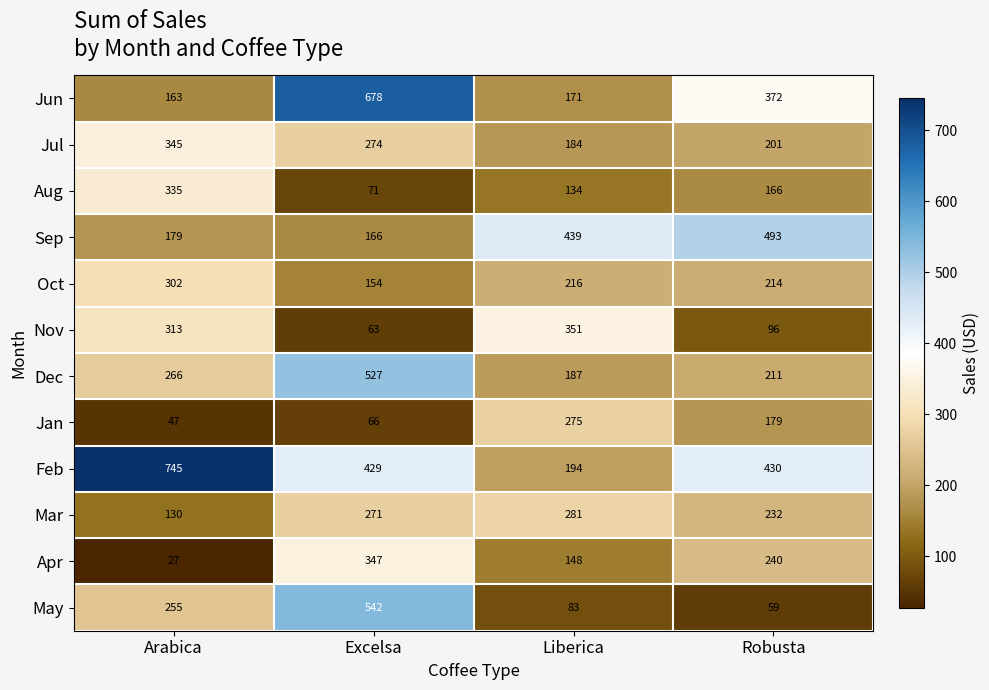

Where is Feb nearest to the value 469?

Robusta